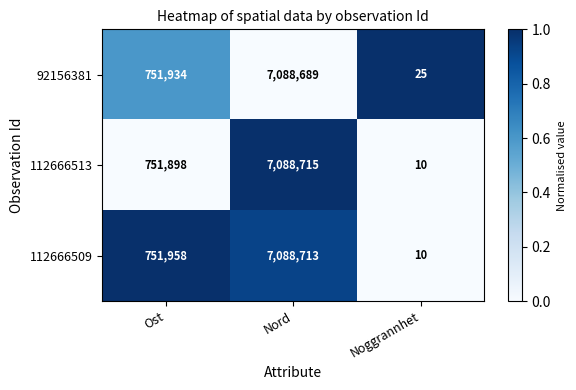

What is the difference between the highest and lowest values at Ost?

60